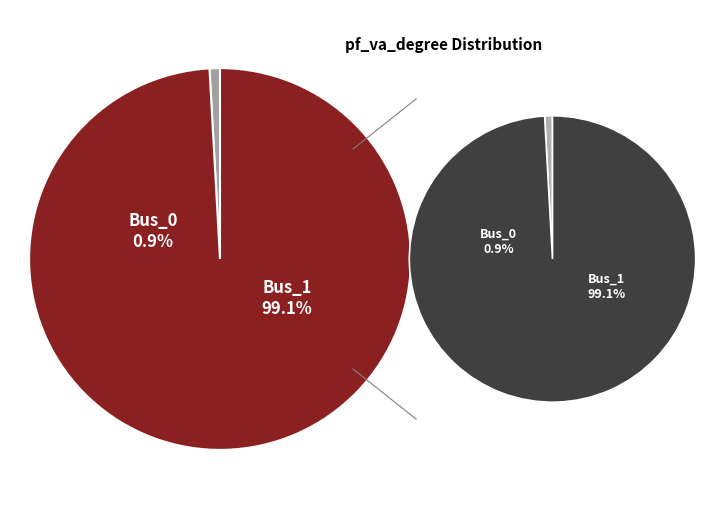

How much of the chart is everything except Bus_0?

99.1%